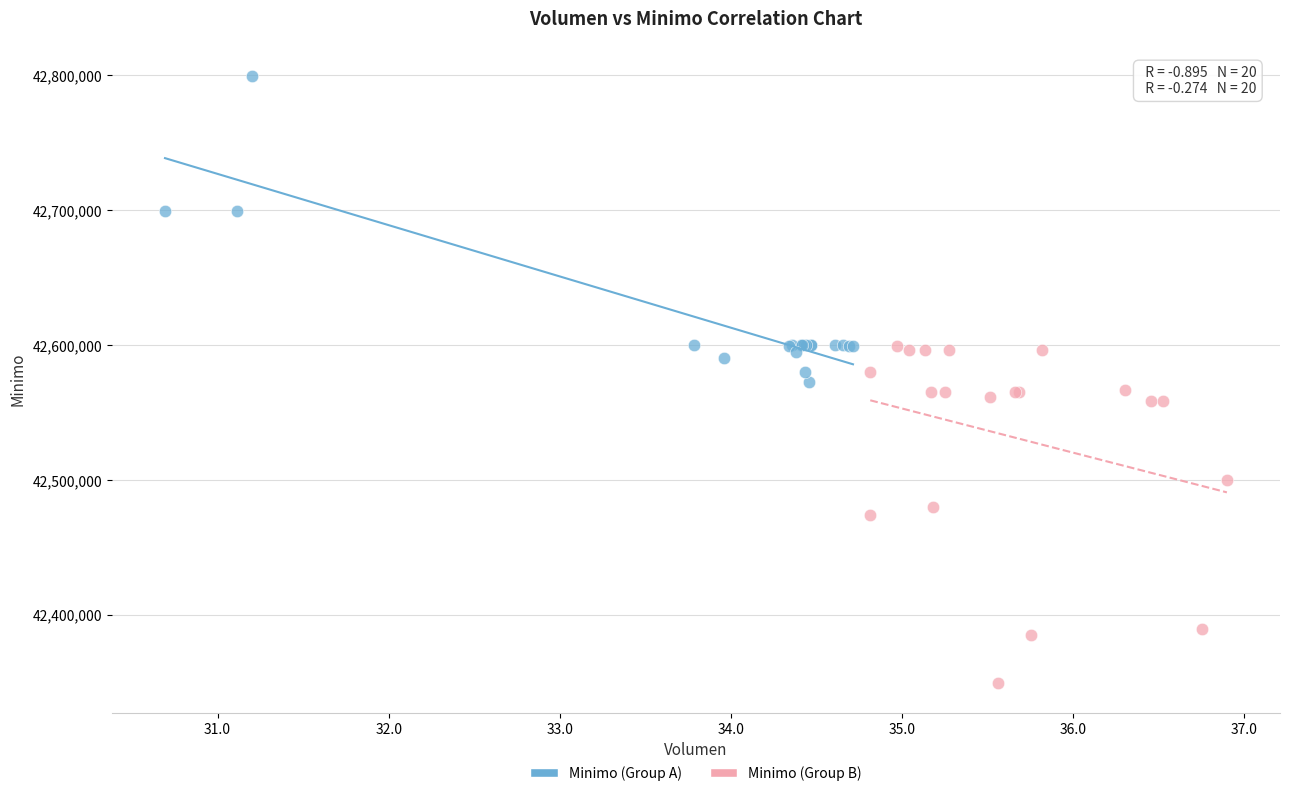

Which series reaches the minimum Y coordinate?

Minimo (Group B)